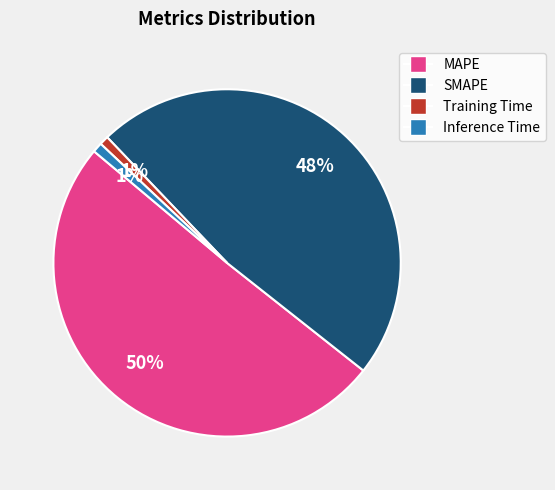

How many segments does this pie chart have?

4